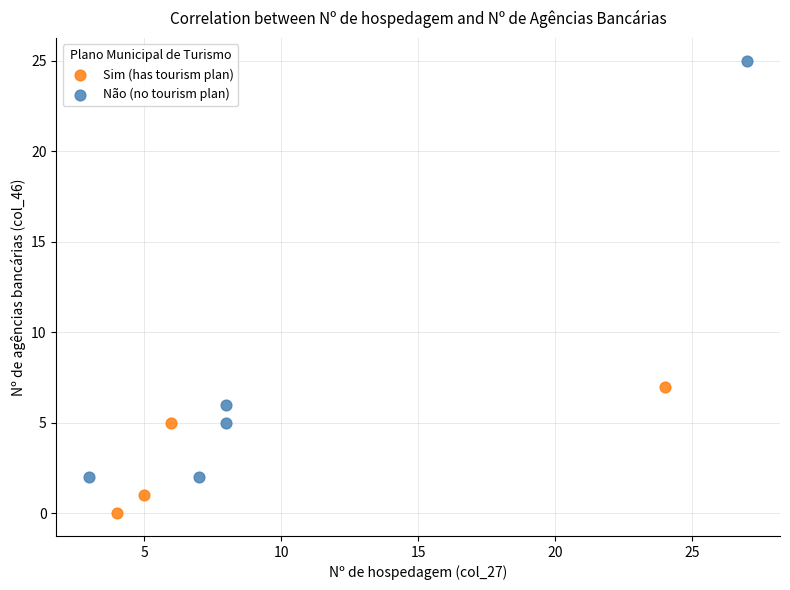

Which series has the largest Y range (max minus min)?

Não (no tourism plan)